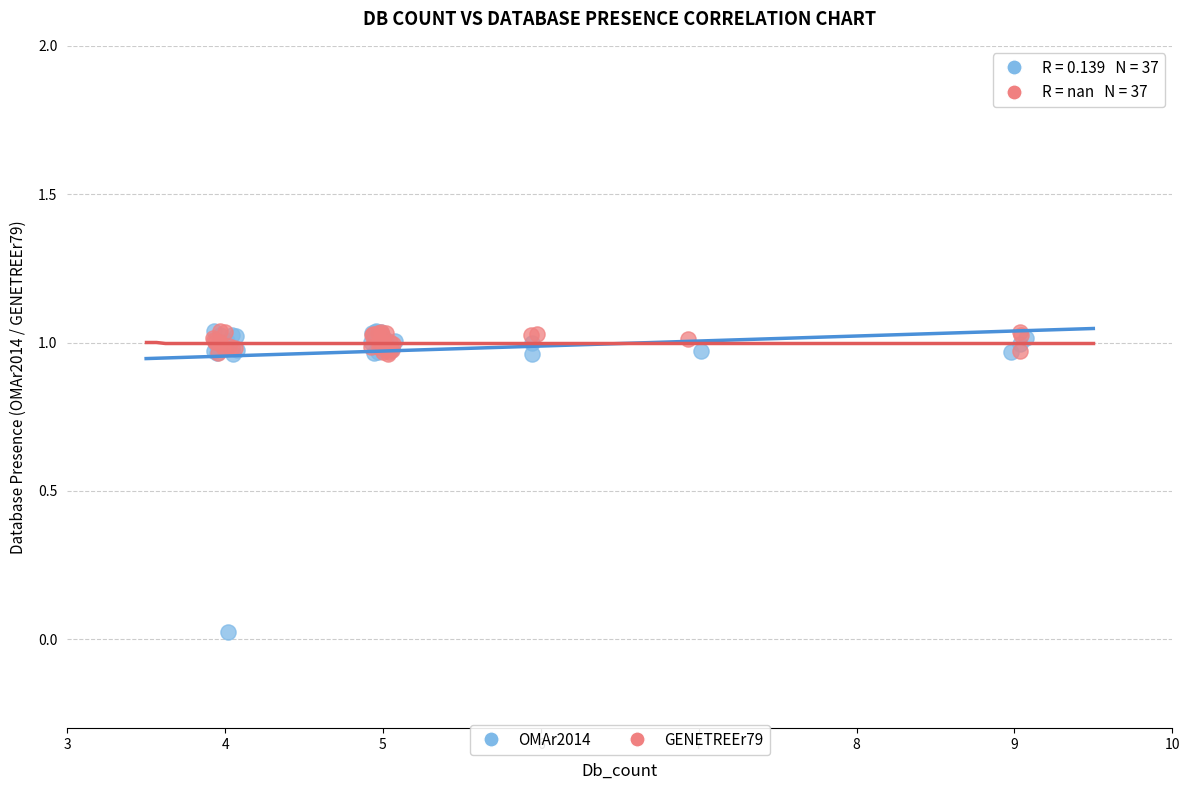

Which series has the widest spread of Y values?

OMAr2014